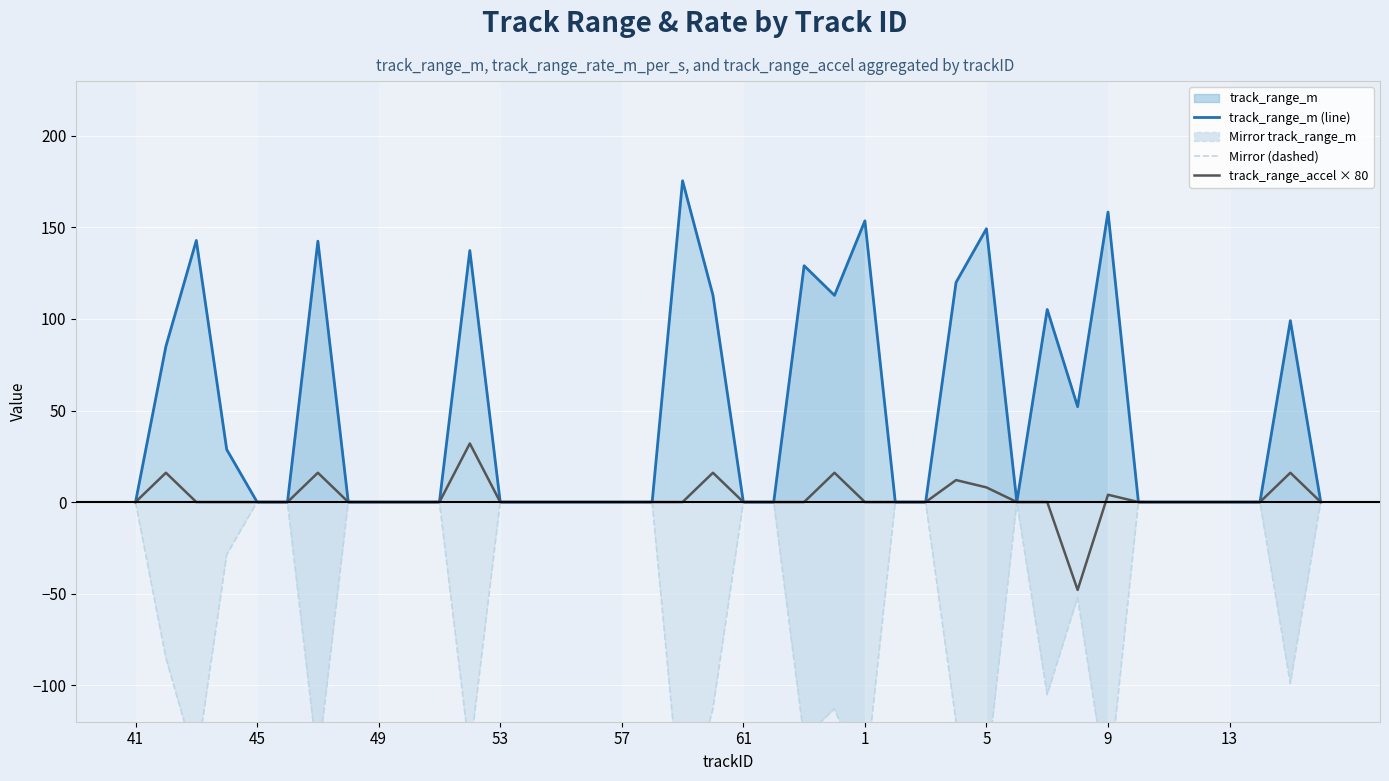

What is the sum of all track_range_accel × 80 values?

88.0